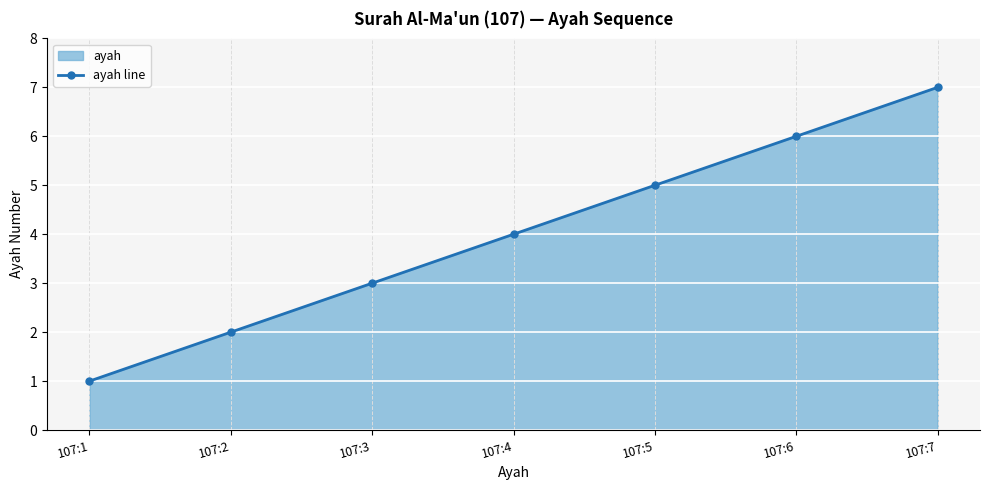

At which category does the chart reach its peak across all series?

107:7